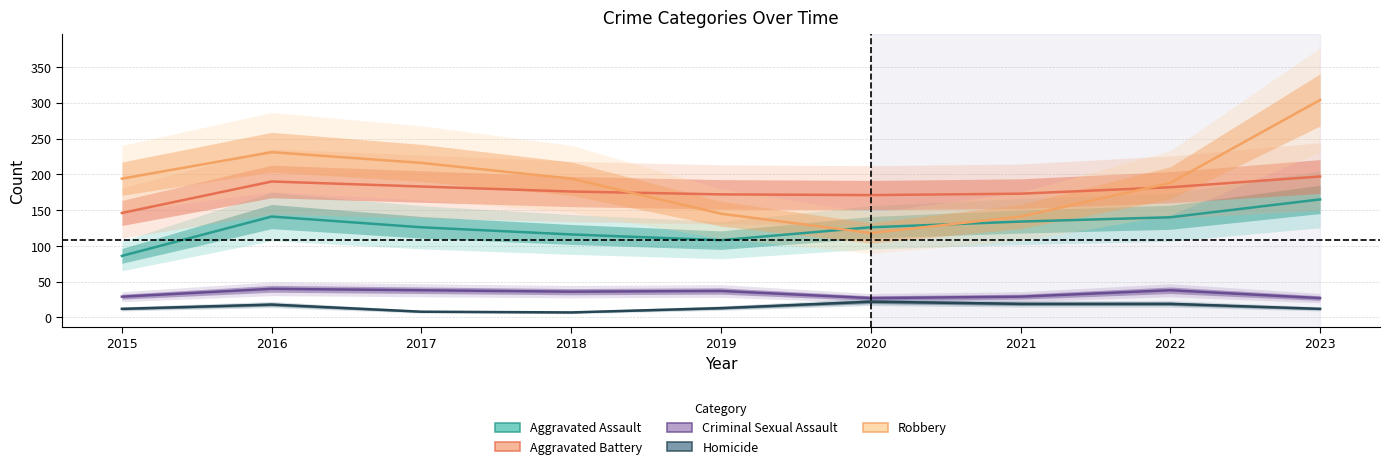

List the labels in order of Robbery value, smallest first.

2020, 2021, 2019, 2022, 2015, 2018, 2017, 2016, 2023